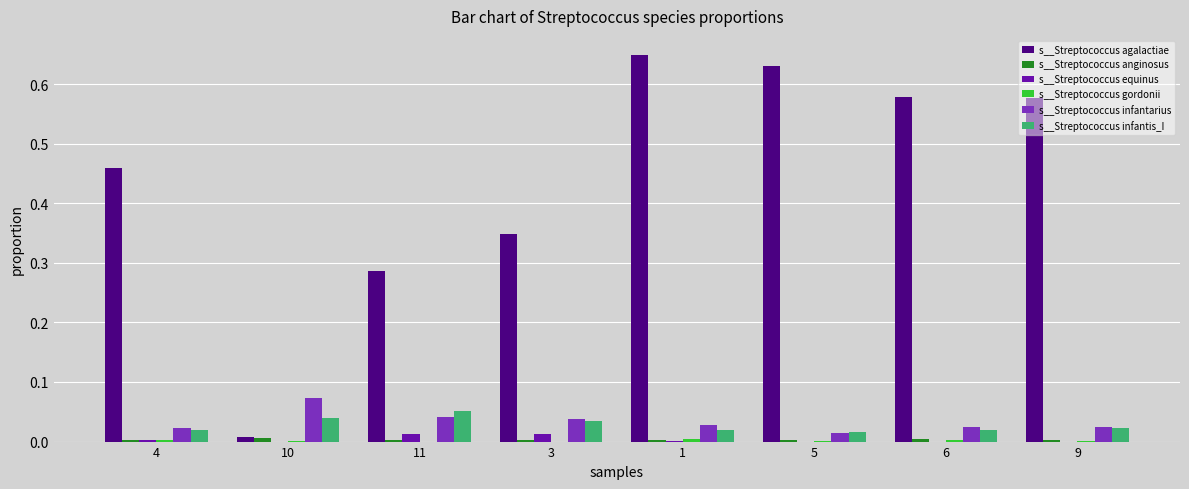

How many groups of bars are there?

8